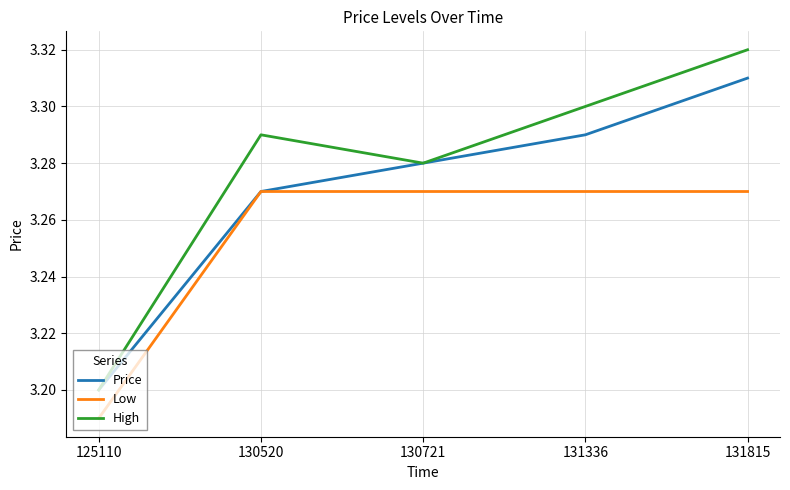

Is the value of Low at 131815 greater than the value of High at 131336?

No